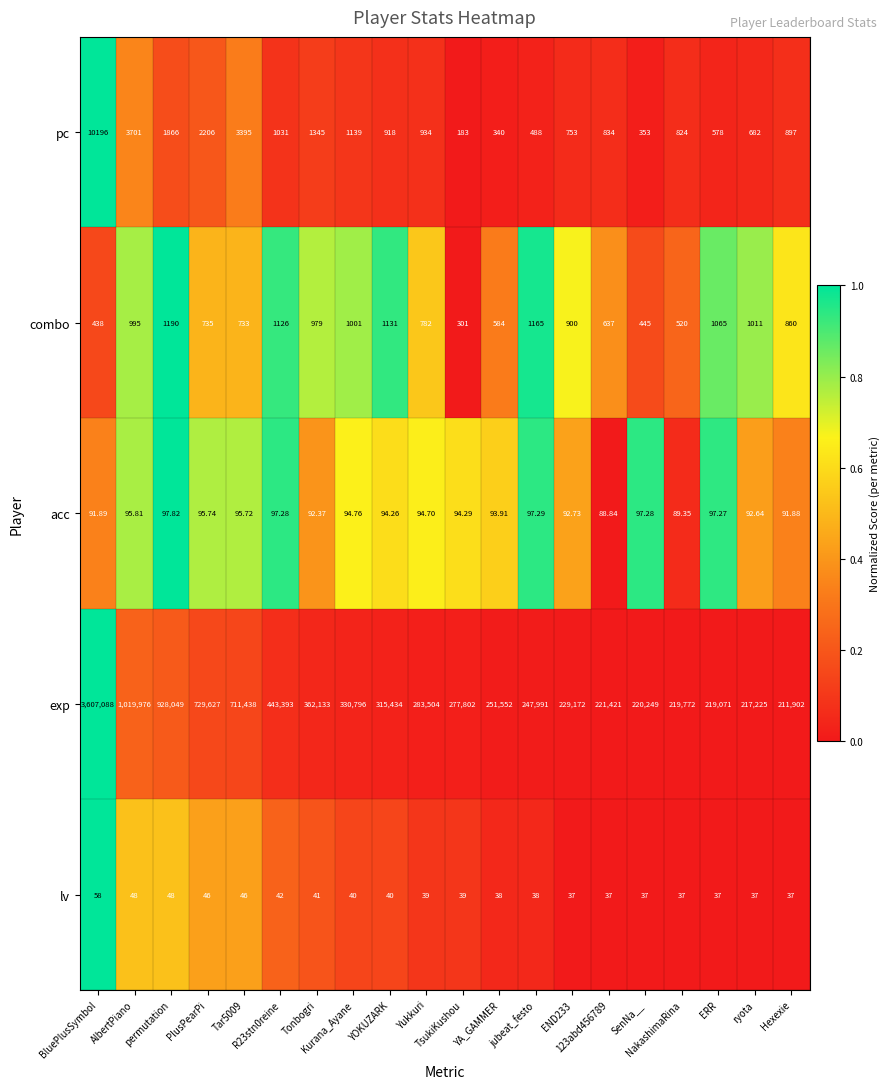

Which series has the largest range (max minus min)?

exp